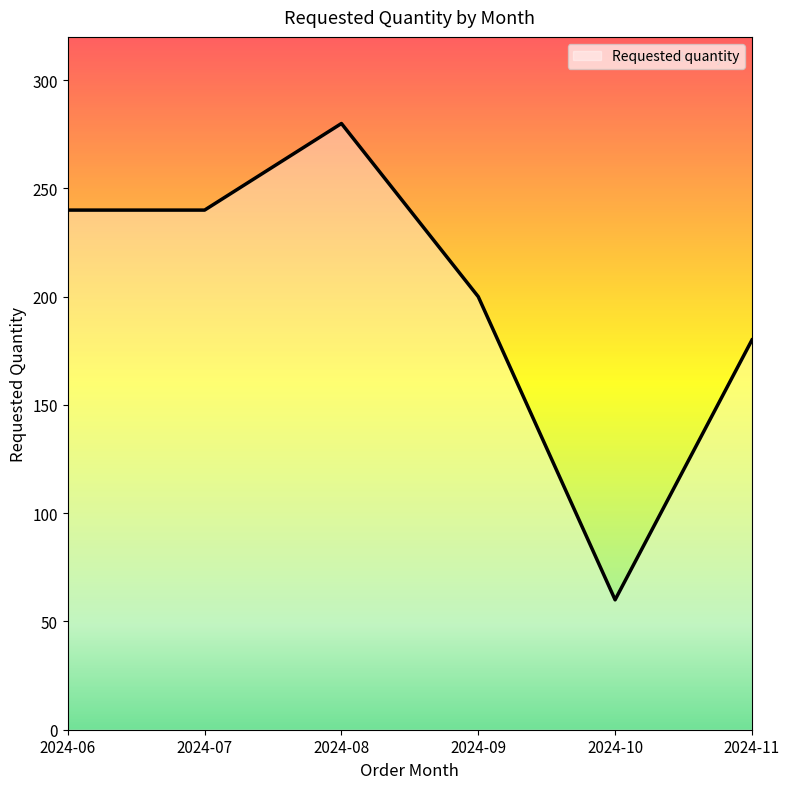

How many categories are shown in the chart?

6